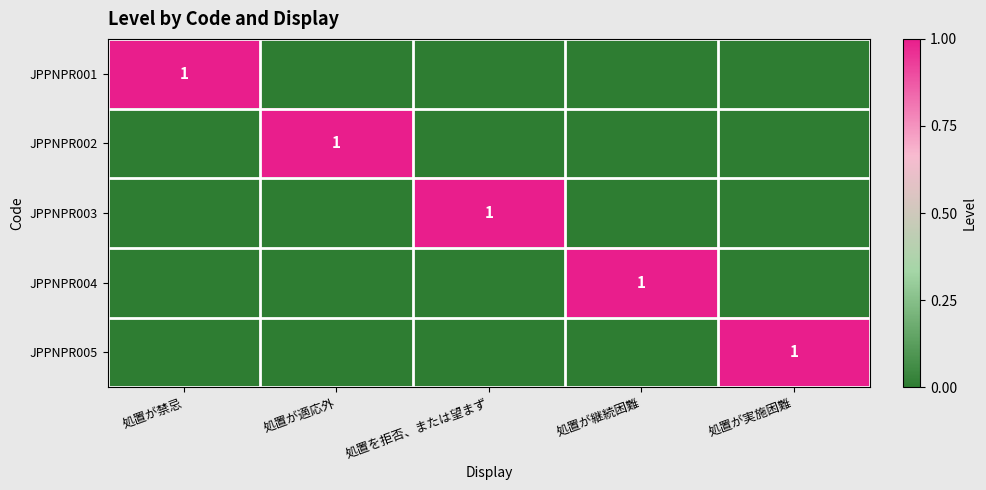

The JPPNPR002 series shows 0 at 処置が実施困難. True or false?

True